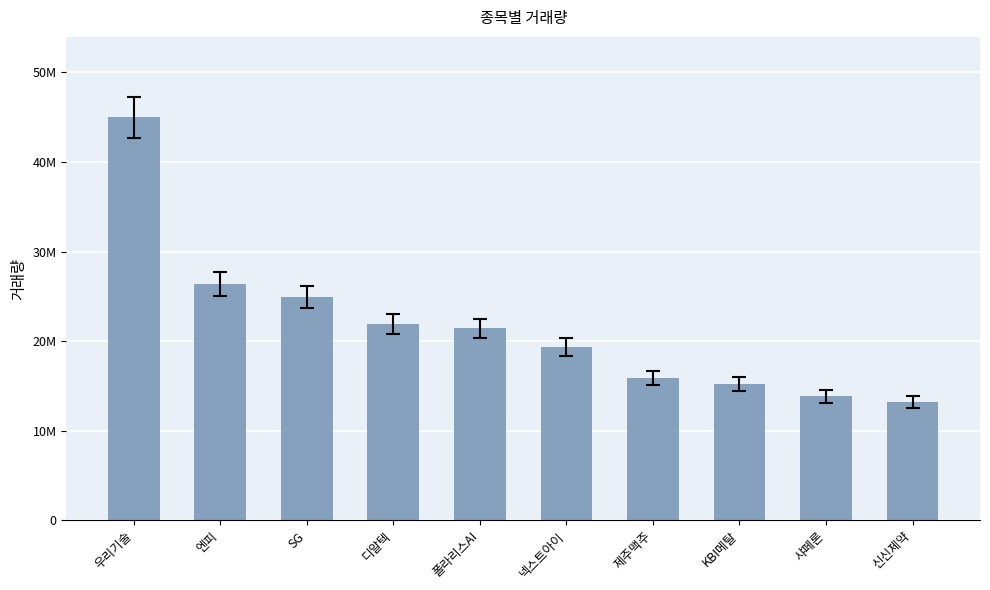

List the labels in order of value, largest first.

우리기술, 엔피, SG, 디알텍, 폴라리스AI, 넥스트아이, 제주맥주, KBI메탈, 샤페론, 신신제약